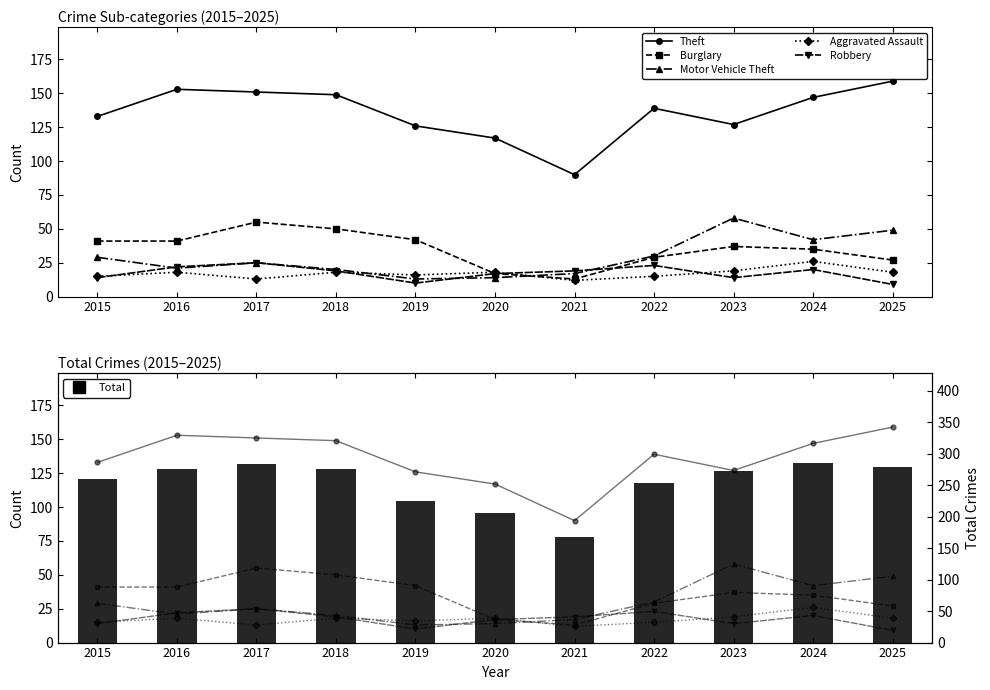

Reading right to left, transcribe all the data shown in this chart.

Theft: 2025=159	2024=147	2023=127	2022=139	2021=90	2020=117	2019=126	2018=149	2017=151	2016=153	2015=133
Burglary: 2025=27	2024=35	2023=37	2022=29	2021=13	2020=17	2019=42	2018=50	2017=55	2016=41	2015=41
Motor Vehicle Theft: 2025=49	2024=42	2023=58	2022=30	2021=17	2020=14	2019=13	2018=20	2017=25	2016=21	2015=29
Aggravated Assault: 2025=18	2024=26	2023=19	2022=15	2021=12	2020=18	2019=16	2018=18	2017=13	2016=18	2015=15
Robbery: 2025=9	2024=20	2023=14	2022=23	2021=19	2020=17	2019=10	2018=19	2017=25	2016=22	2015=14
Total: 2025=279	2024=285	2023=272	2022=253	2021=167	2020=206	2019=224	2018=275	2017=284	2016=275	2015=260